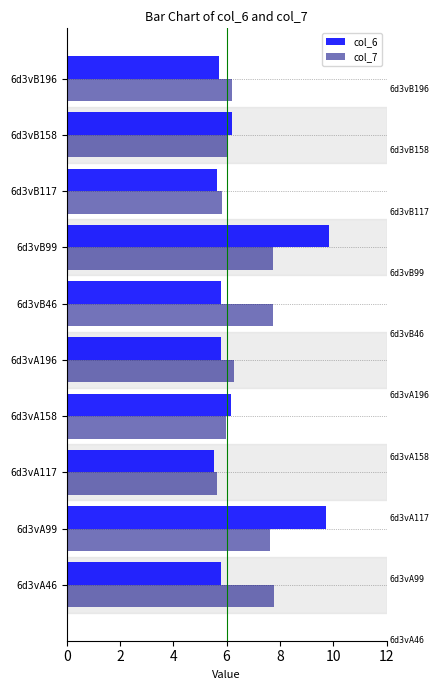

True or false: col_6 has a value of 5.6 at 6d3vB117.

True